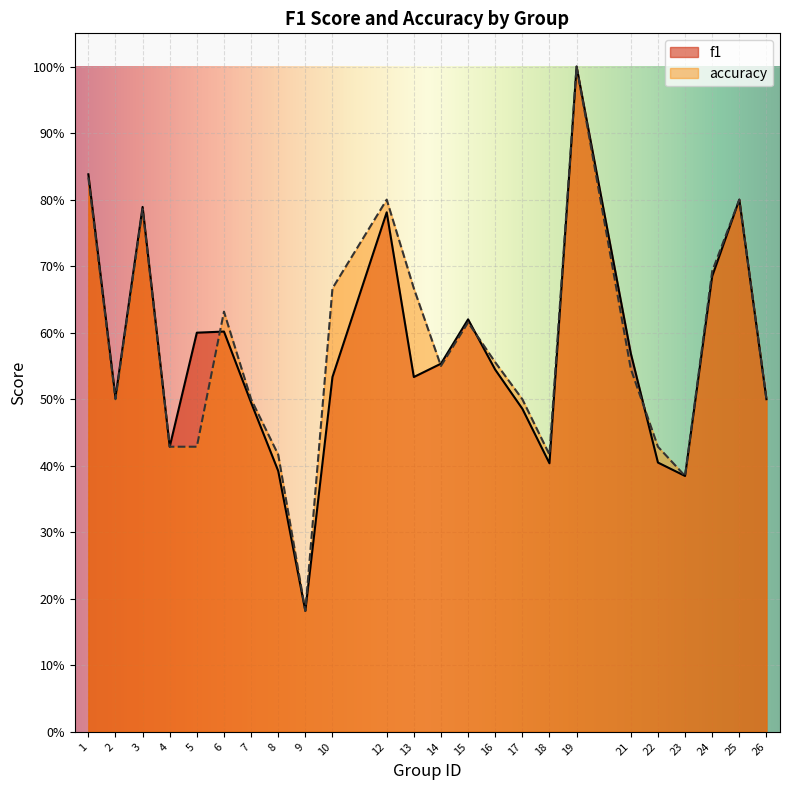

At which category does f1 reach its first local valley?

2